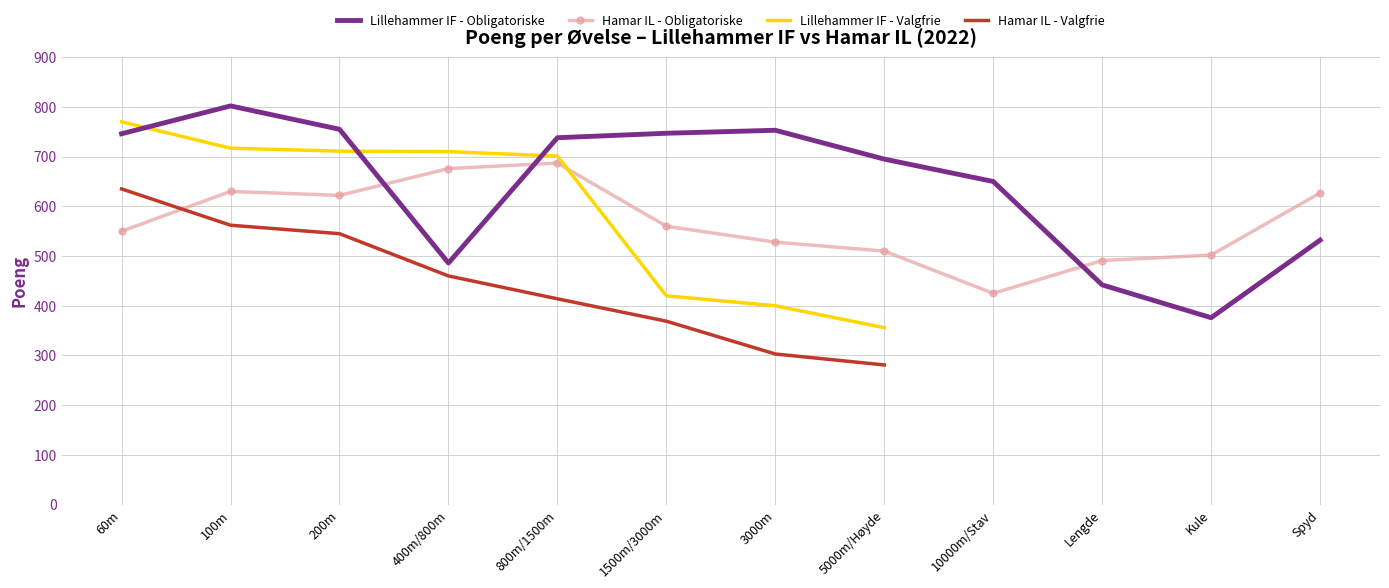

At which category is the sum across all series the highest?

100m